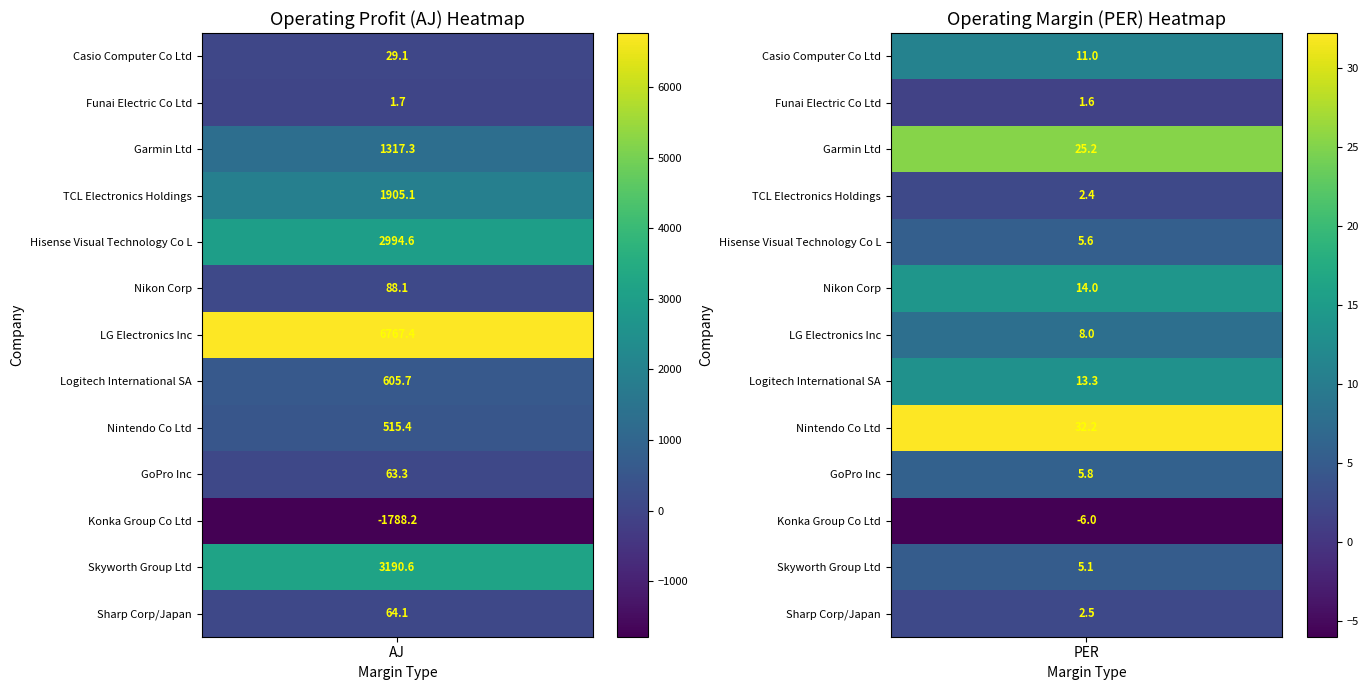

What is the sum of the TCL Electronics Holdings values at AJ and PER?

1907.5